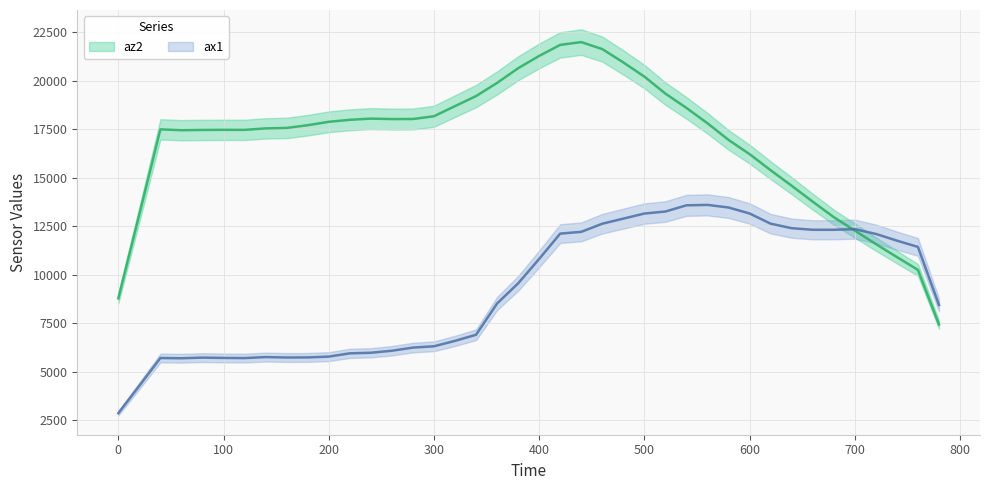

Is the value of ax1 at 25 greater than the value of Time at 21?

Yes